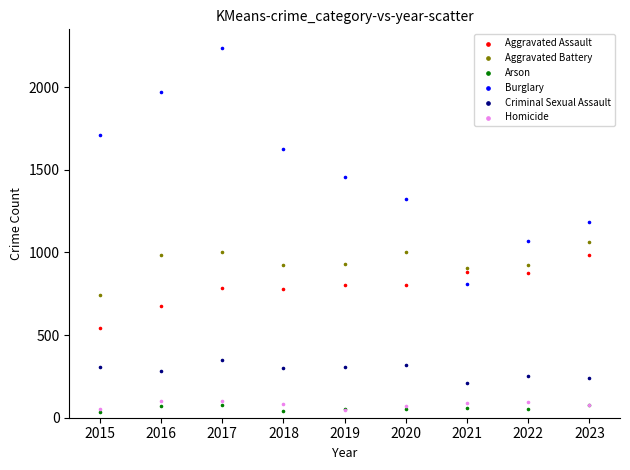

In the Burglary series, what Y value is closest to 1523?

1454